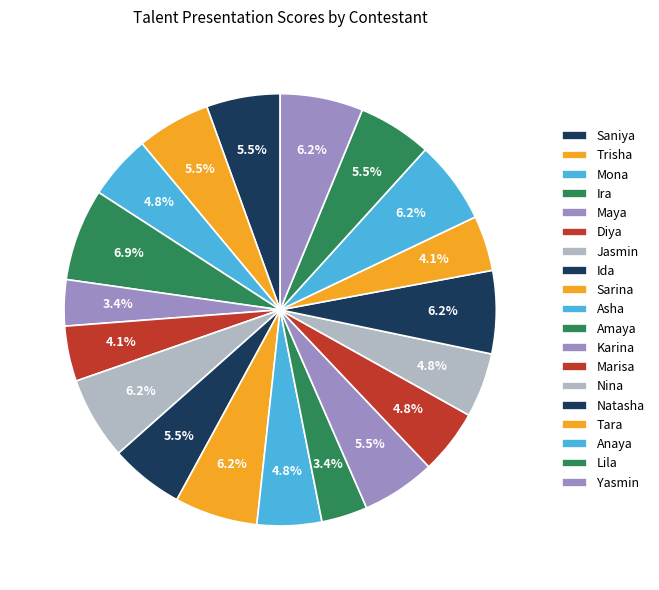

What is the largest slice in the pie chart?

Ira